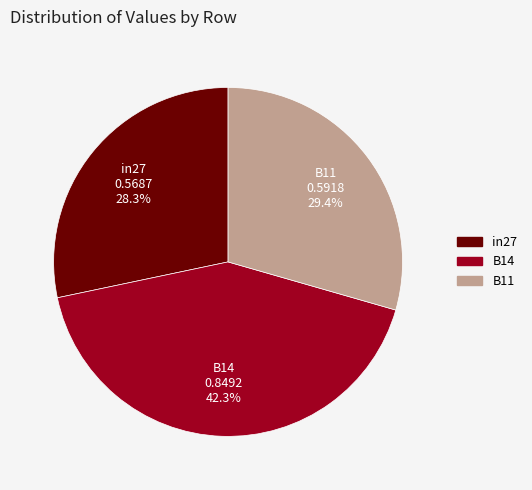

To the nearest percent, what percentage of the pie is in27?

28%